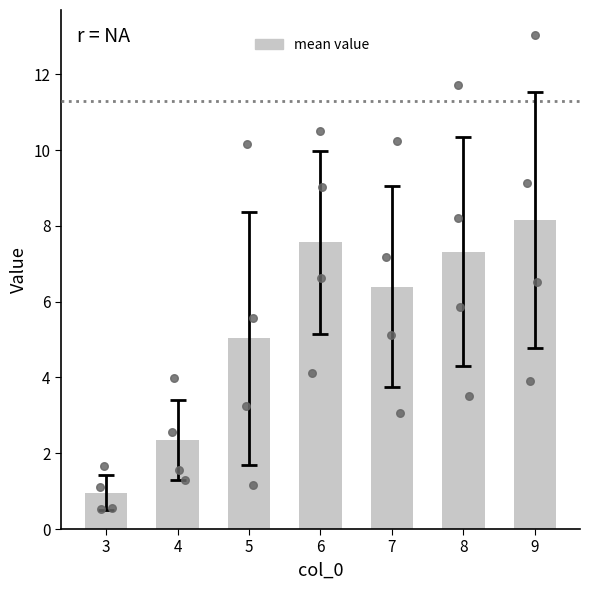

Between 8 and 7, which is larger?

8